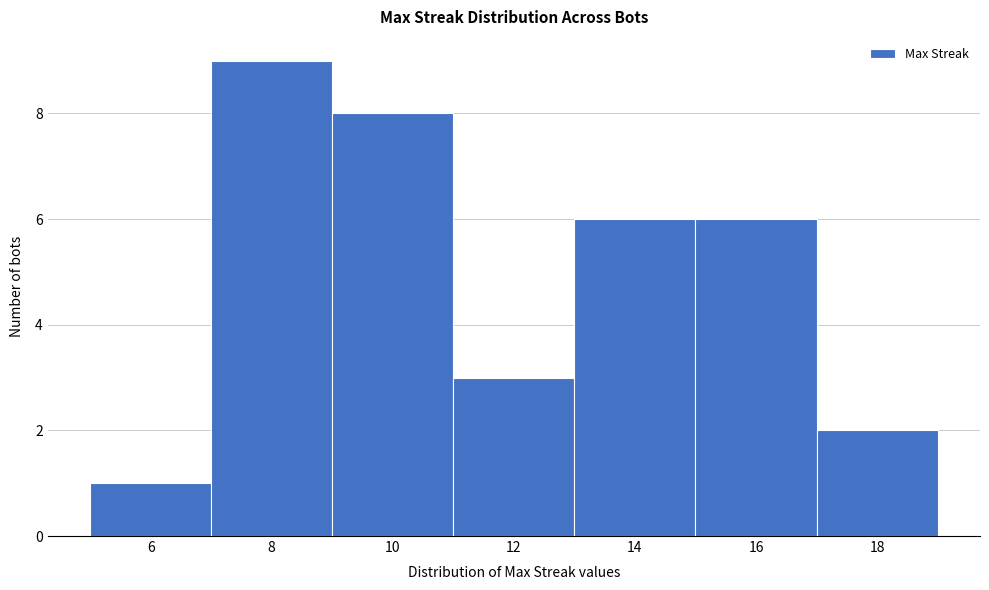

Reading left to right, list every bar in this chart as the range it spans on the x-axis followed by its height. The values are not printed on the chart, so give them approximately, as read against the axis.

5 to 7: 1
7 to 9: 9
9 to 11: 8
11 to 13: 3
13 to 15: 6
15 to 17: 6
17 to 19: 2